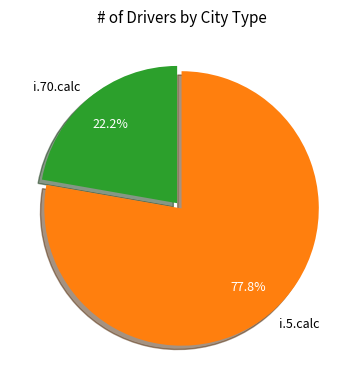

What is the ratio of the value at i.70.calc to the value at i.5.calc?

0.3